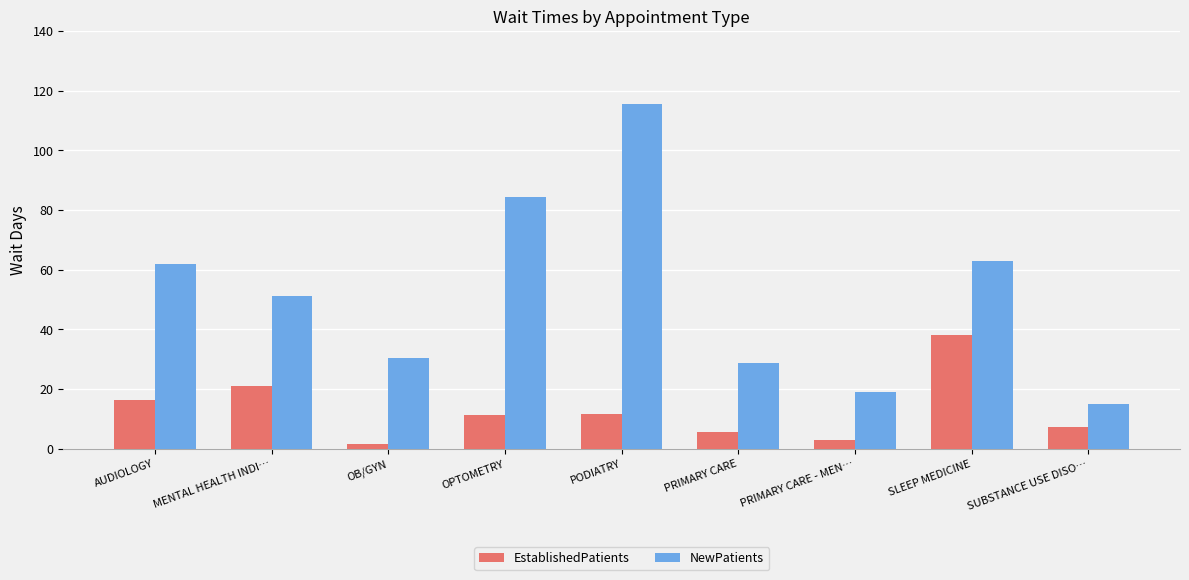

Rank the series by their maximum value, from lowest to highest.

EstablishedPatients, NewPatients